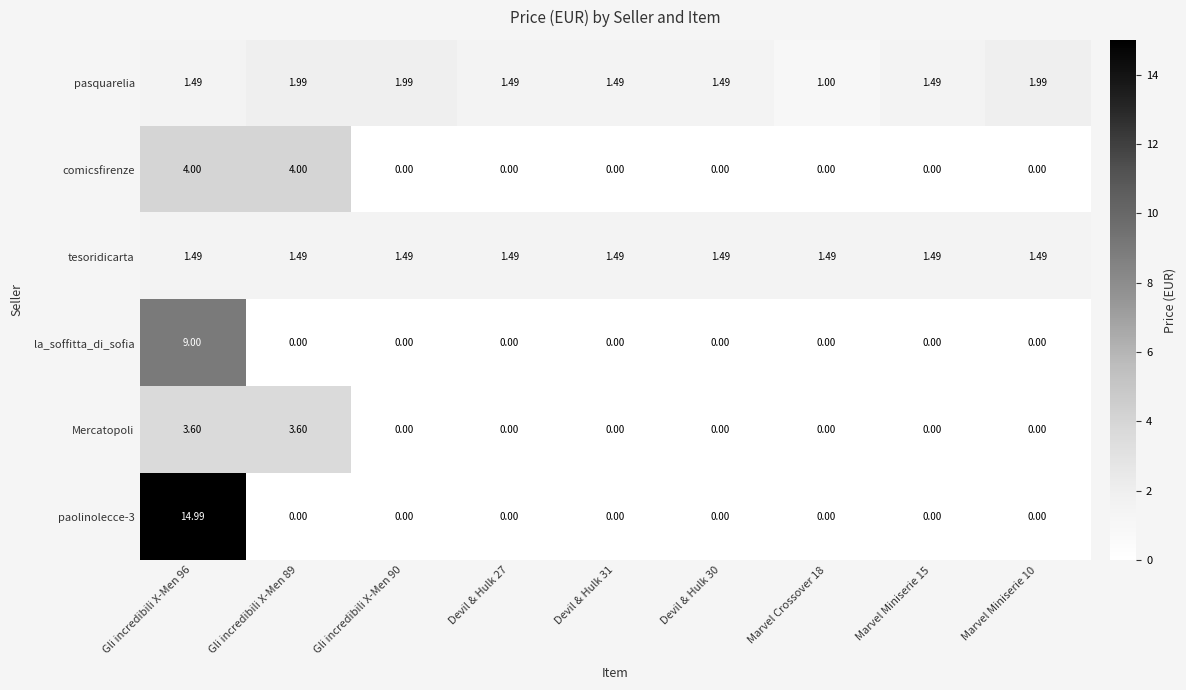

Which series has the largest total across all categories?

paolinolecce-3